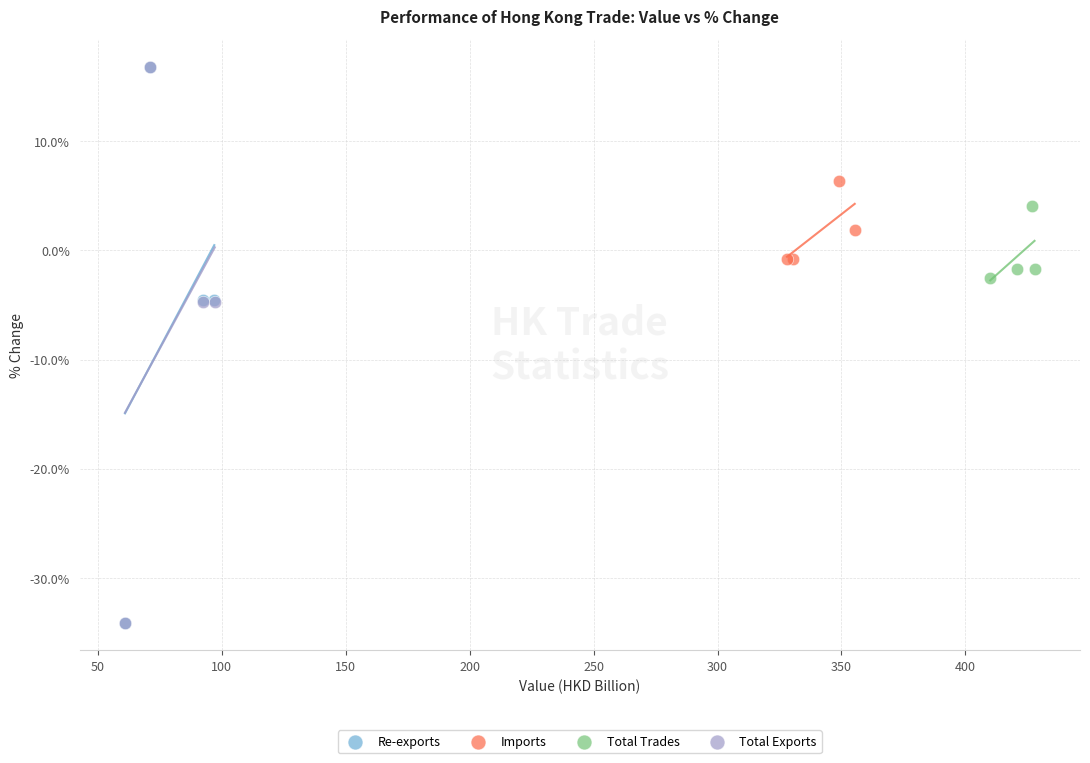

What are all the series names shown in the legend?

Re-exports, Imports, Total Trades, Total Exports